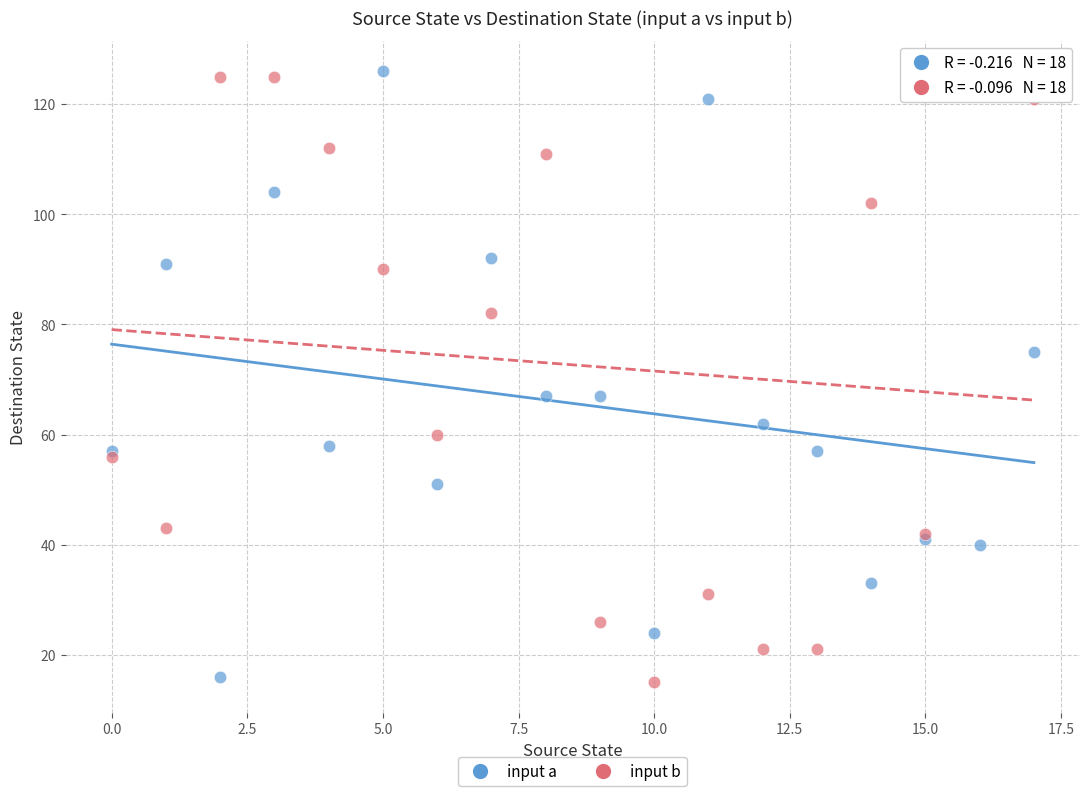

What are all the series names shown in the legend?

input a, input b